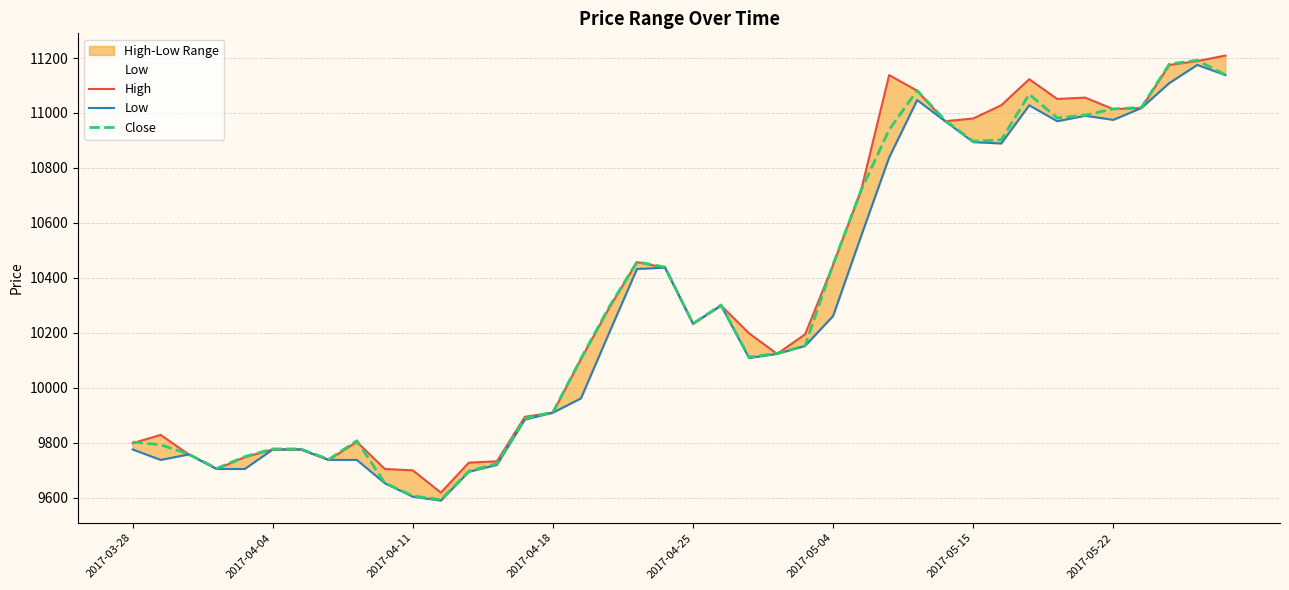

List the series in order of their peak value, highest first.

High, Close, Low